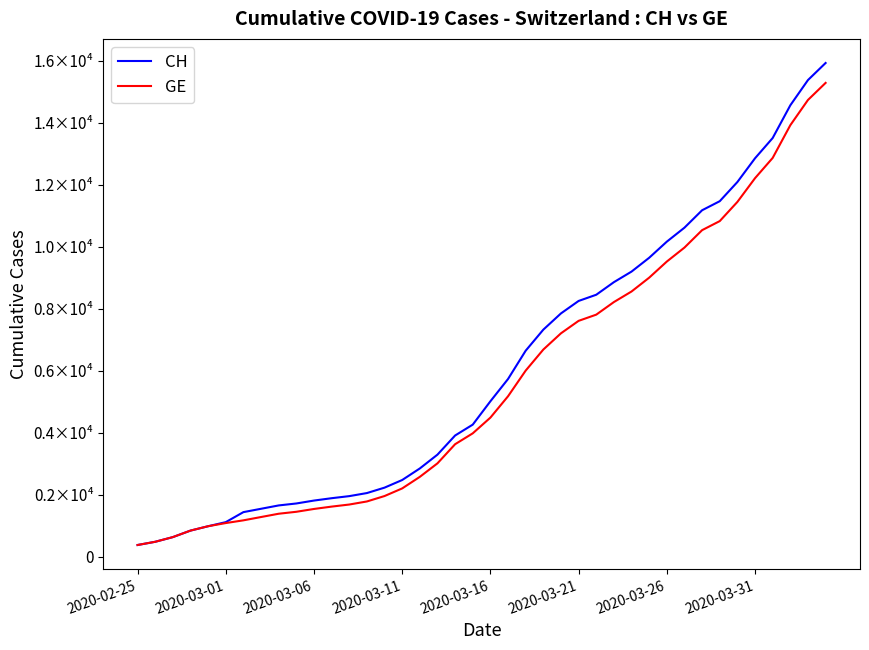

Is this an area chart (filled region under the line)?

No